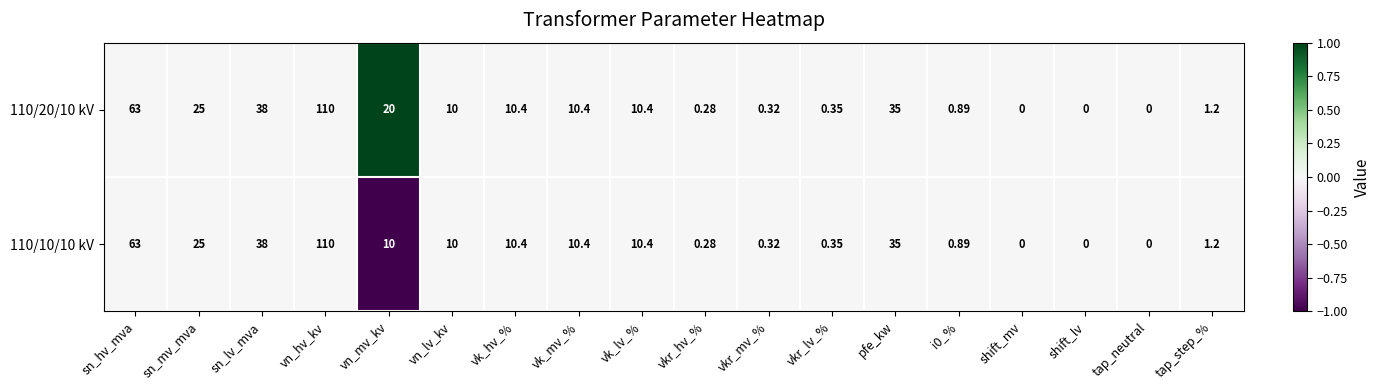

At which category is the sum across all series the highest?

vn_hv_kv